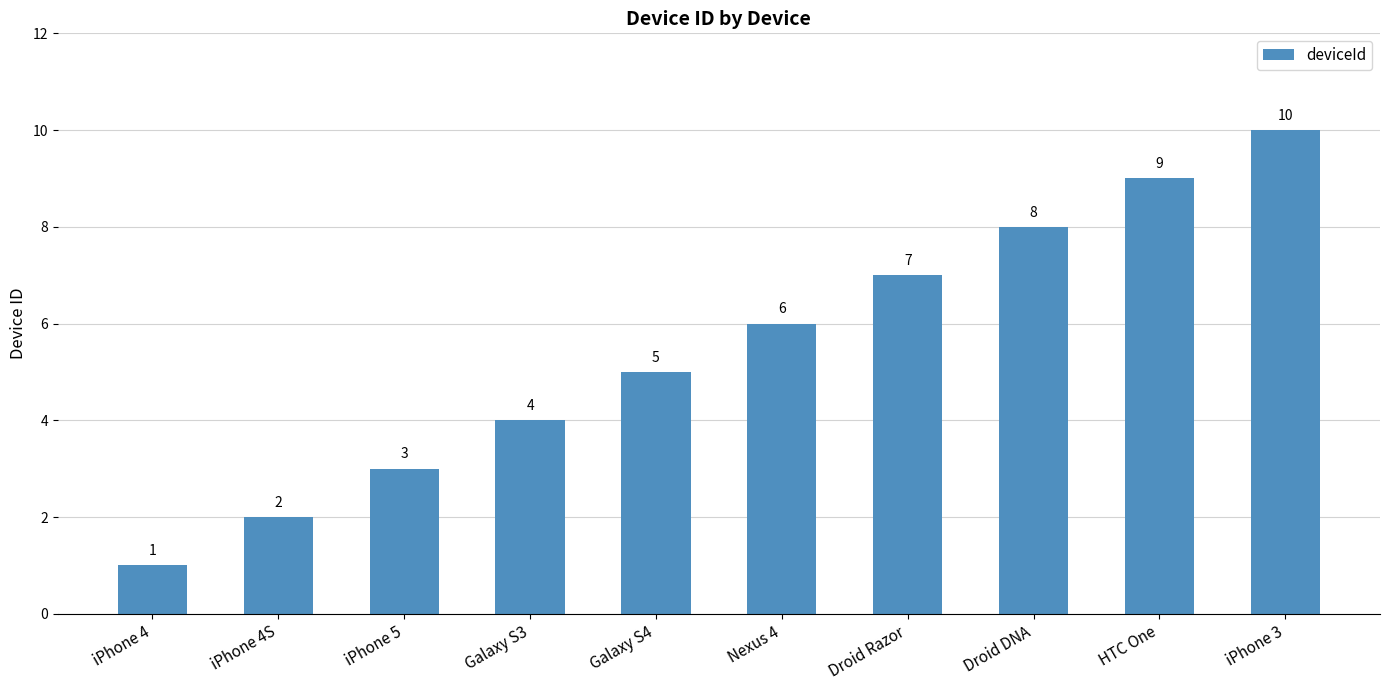

Count the values in the range 3 to 8.

6